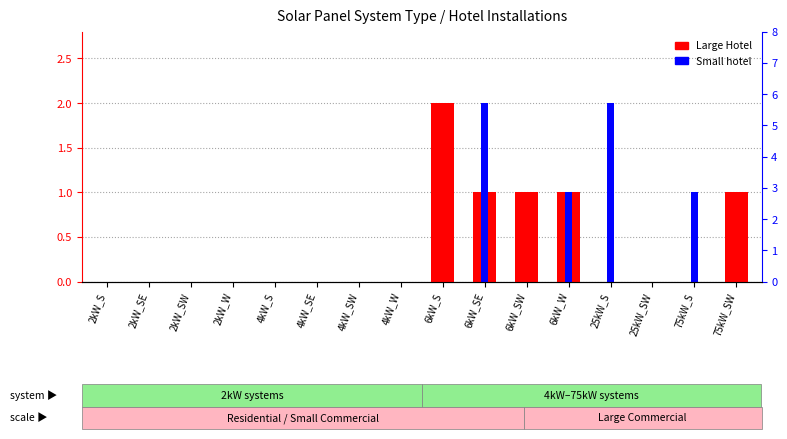

What is the approximate value of Small hotel at 75kW_S?

1